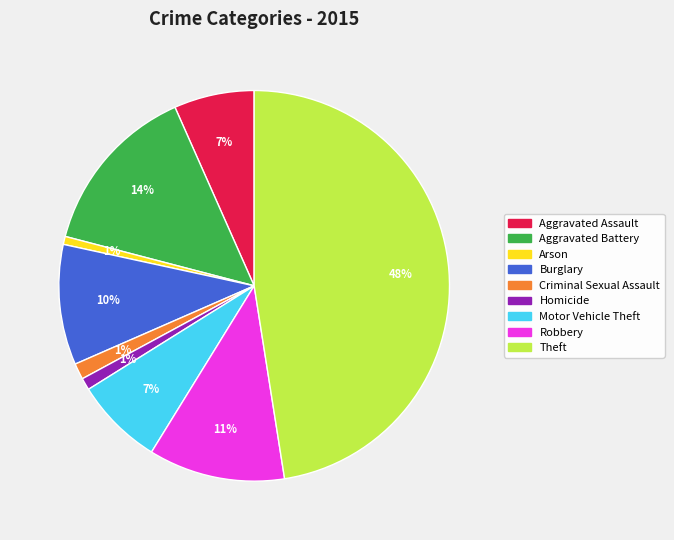

Do Arson and Theft together represent more than half of the pie?

No